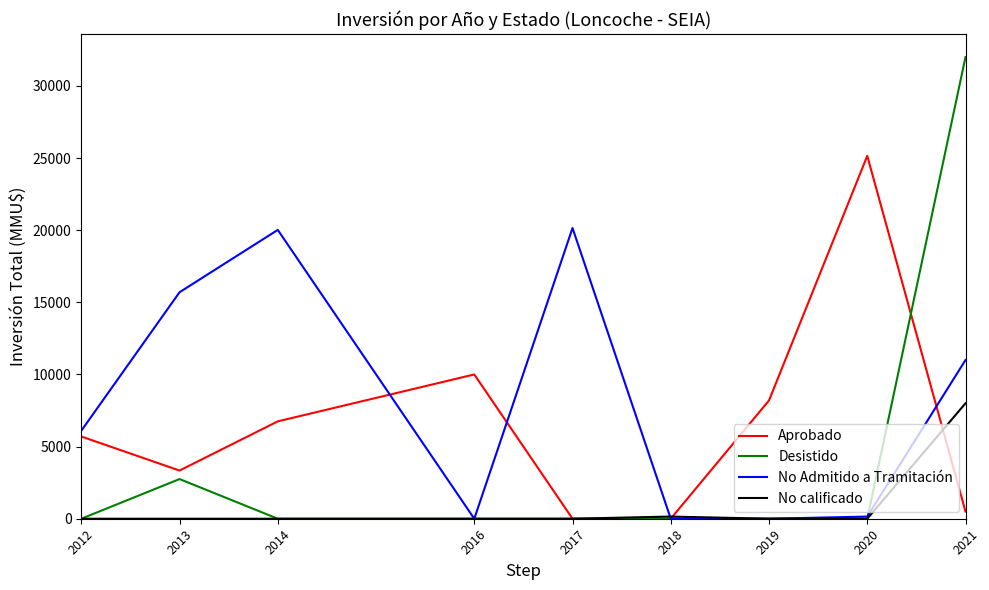

What is the total value across all series at 2018?

150